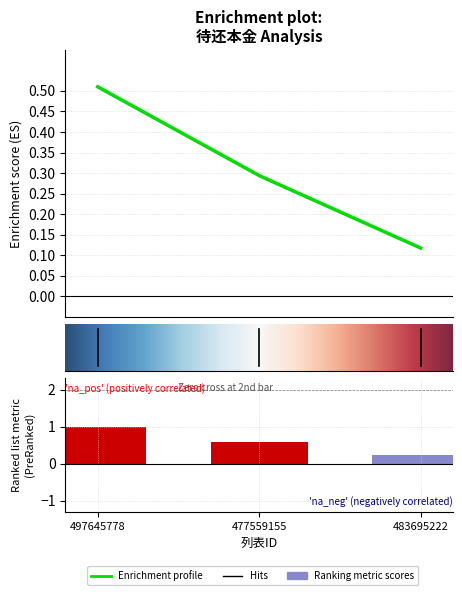

Which category has the highest value across all series?

497645778